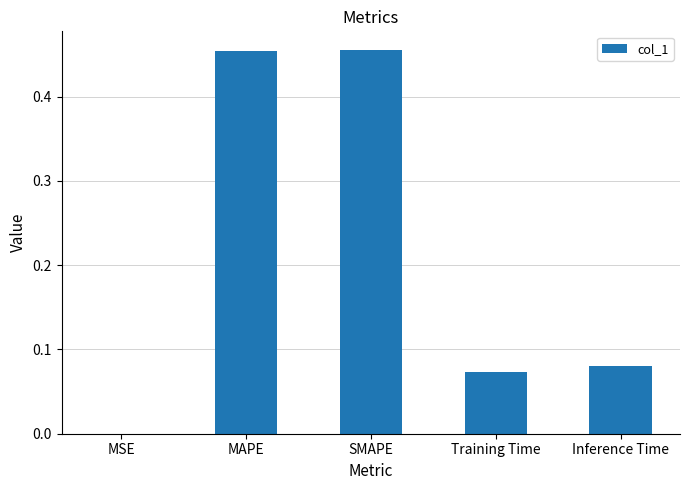

What is the sum of all values?

1.1